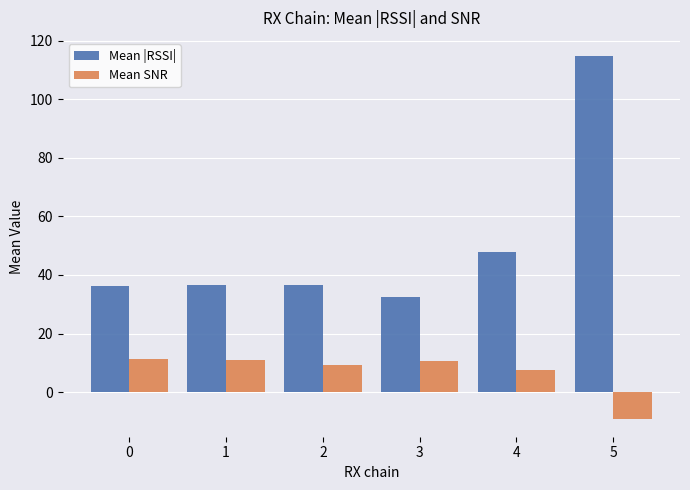

At 2, list the series in order from largest to smallest.

Mean |RSSI|, Mean SNR